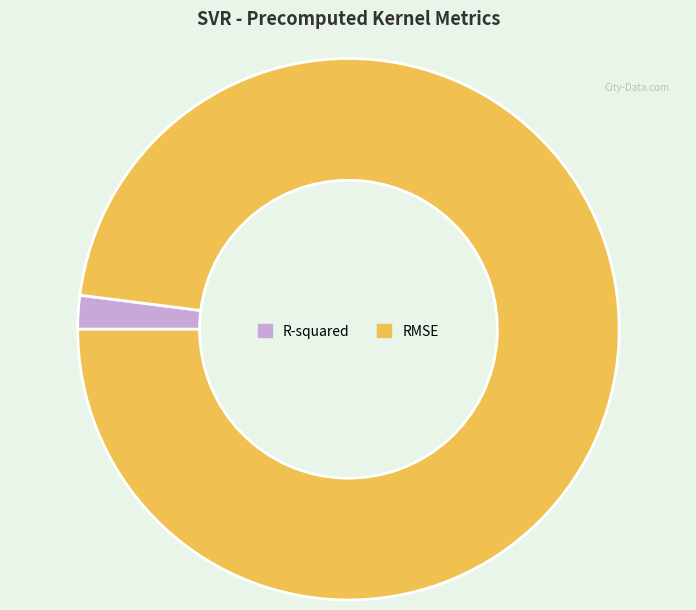

How many segments does this pie chart have?

2